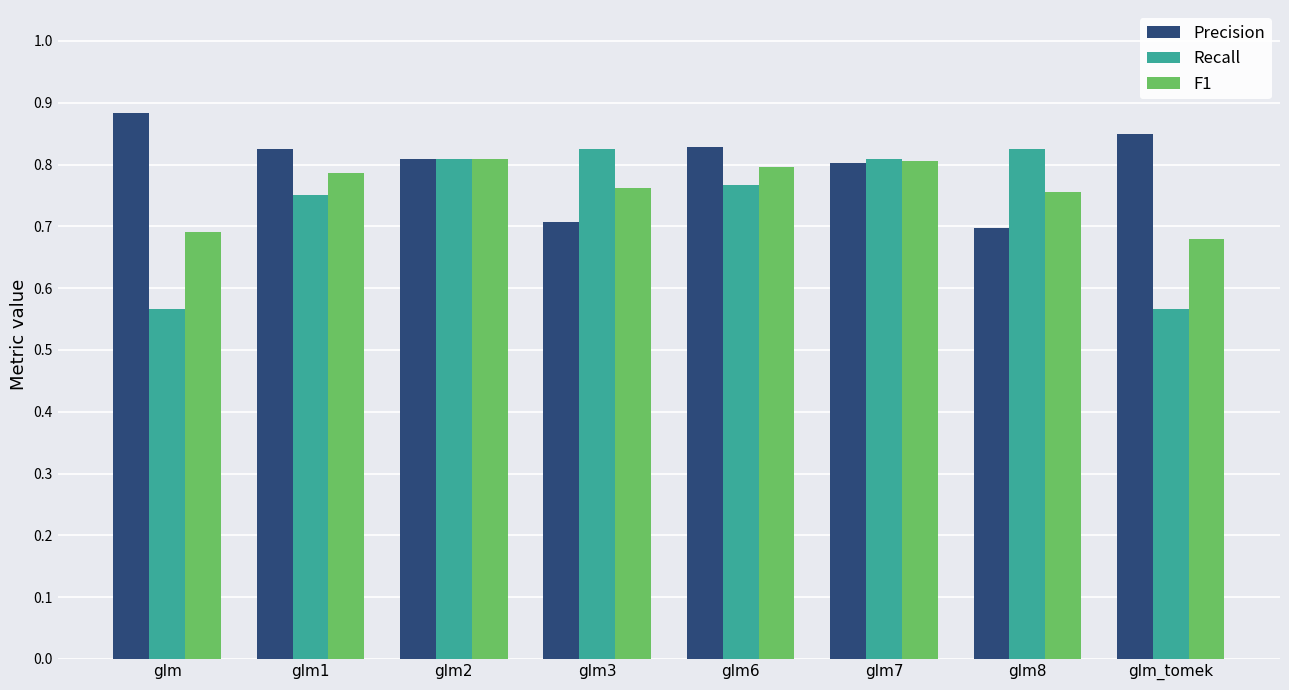

At which label does Precision reach its peak?

glm